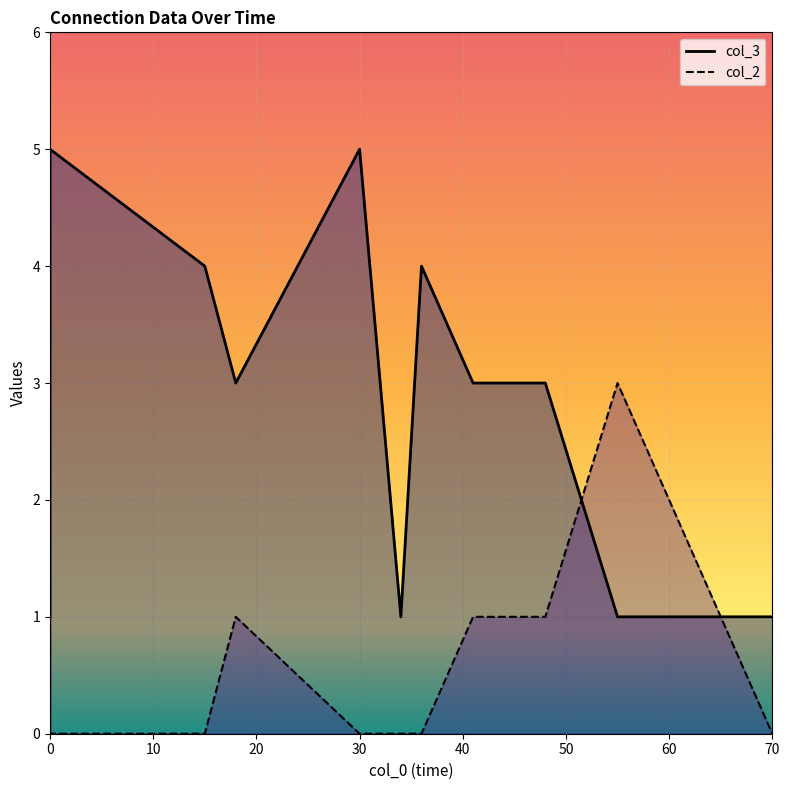

Is it true that col_2 equals -1 at 34?

False